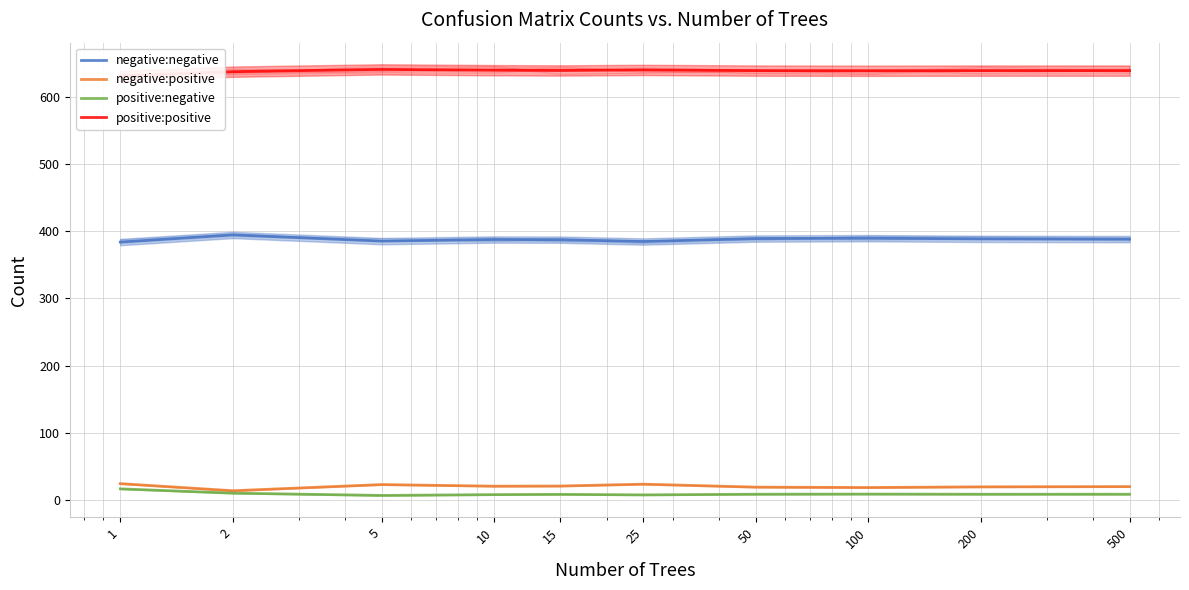

Where does the negative:negative series first go above 388?

2